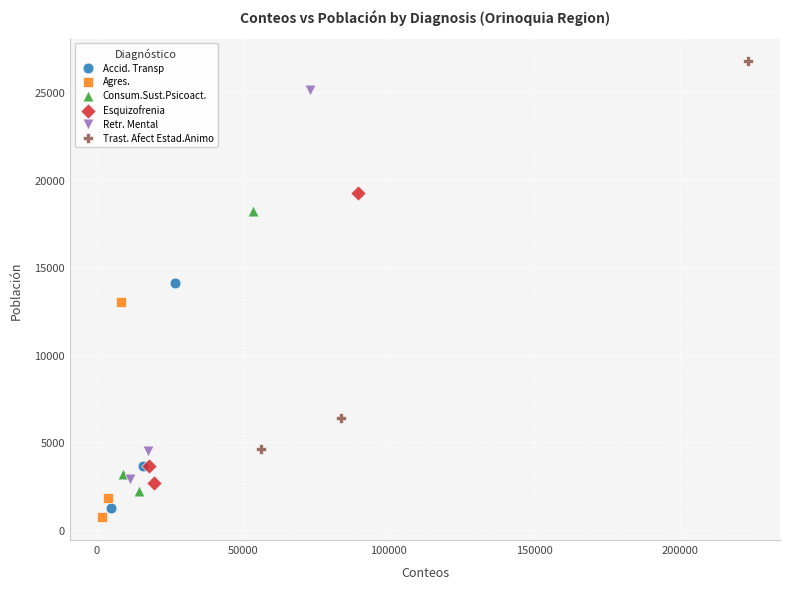

Which series reaches the maximum Y coordinate?

Trast. Afect Estad.Animo